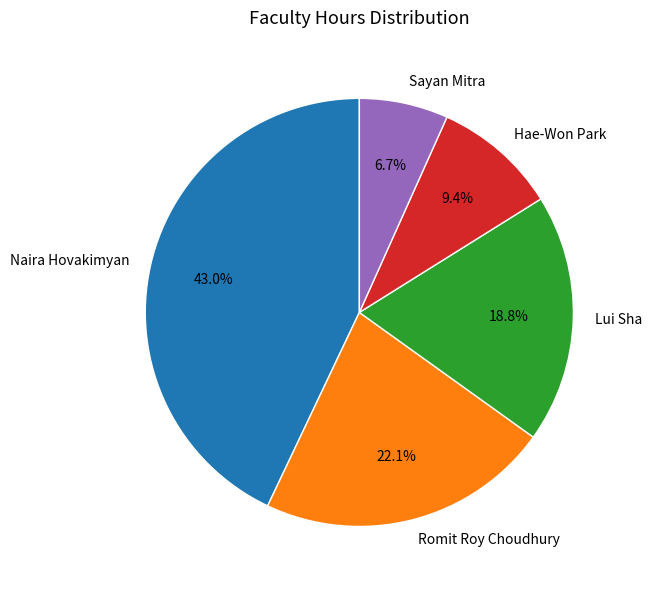

Rank the categories by value from lowest to highest.

Sayan Mitra, Hae-Won Park, Lui Sha, Romit Roy Choudhury, Naira Hovakimyan